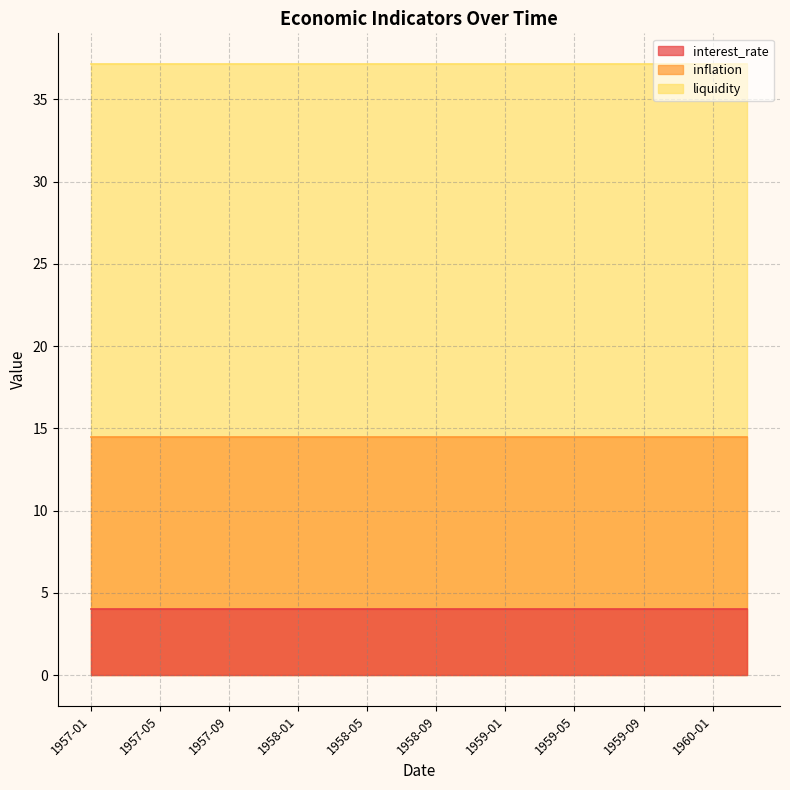

Reading left to right, extract all data points from this chart.

interest_rate: 1957-01=4.0	1957-03=4.0	1957-05=4.0	1957-07=4.0	1957-09=4.0	1957-11=4.0	1958-01=4.0	1958-03=4.0	1958-05=4.0	1958-07=4.0	1958-09=4.0	1958-11=4.0	1959-01=4.0	1959-03=4.0	1959-05=4.0	1959-07=4.0	1959-09=4.0	1959-11=4.0	1960-01=4.0	1960-03=4.0
inflation: 1957-01=14.5	1957-03=14.5	1957-05=14.5	1957-07=14.5	1957-09=14.5	1957-11=14.5	1958-01=14.5	1958-03=14.5	1958-05=14.5	1958-07=14.5	1958-09=14.5	1958-11=14.5	1959-01=14.5	1959-03=14.5	1959-05=14.5	1959-07=14.5	1959-09=14.5	1959-11=14.5	1960-01=14.5	1960-03=14.5
liquidity: 1957-01=37.2	1957-03=37.2	1957-05=37.2	1957-07=37.2	1957-09=37.2	1957-11=37.2	1958-01=37.2	1958-03=37.2	1958-05=37.2	1958-07=37.2	1958-09=37.2	1958-11=37.2	1959-01=37.2	1959-03=37.2	1959-05=37.2	1959-07=37.2	1959-09=37.2	1959-11=37.2	1960-01=37.2	1960-03=37.2